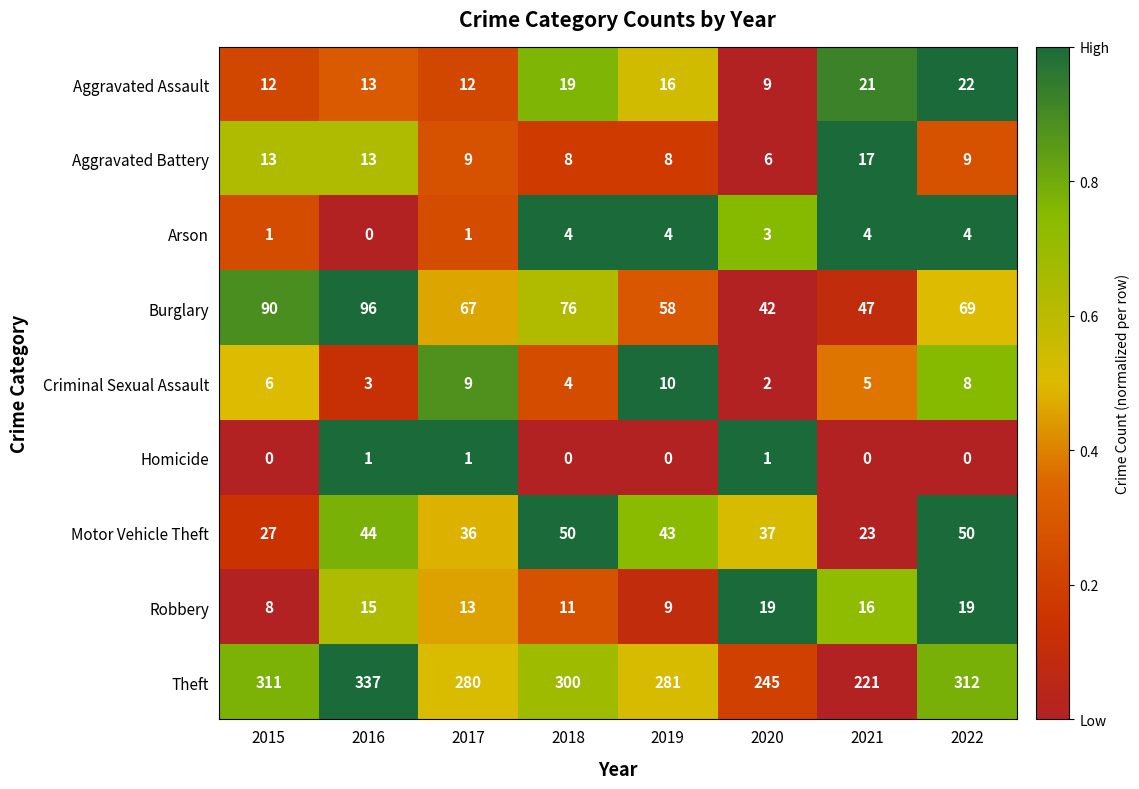

Which category has the highest value in the Burglary series?

2016